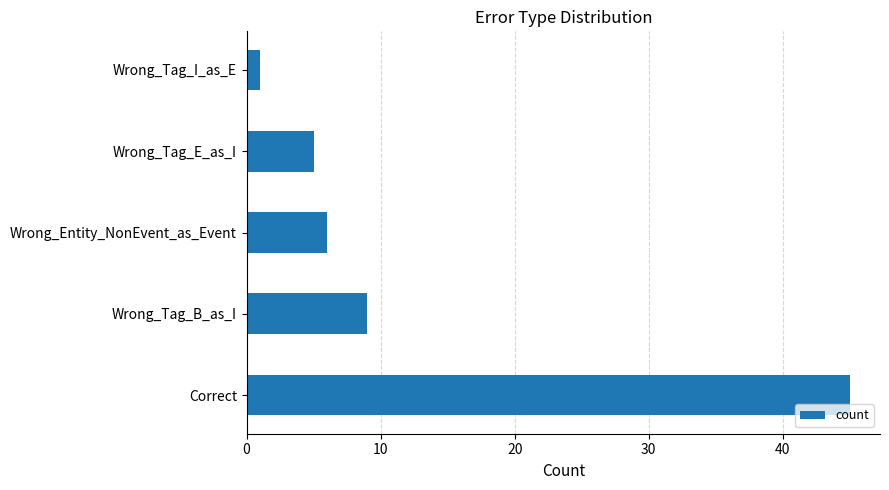

True or false: the data shows 10 at Wrong_Entity_NonEvent_as_Event.

False